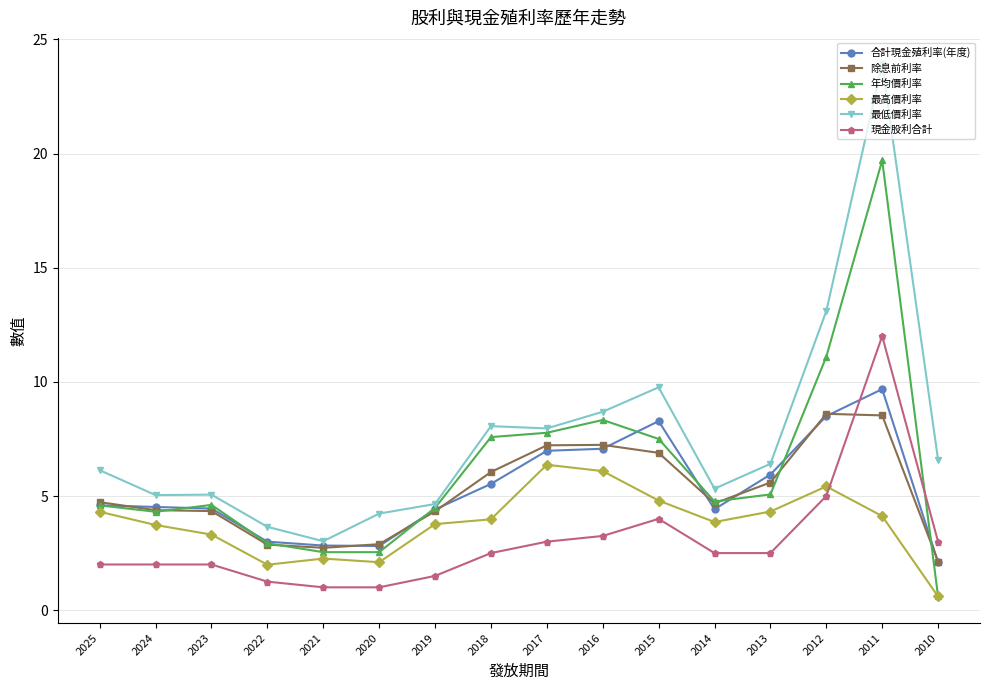

What are all the series names shown in the legend?

合計現金殖利率(年度), 除息前利率, 年均價利率, 最高價利率, 最低價利率, 現金股利合計